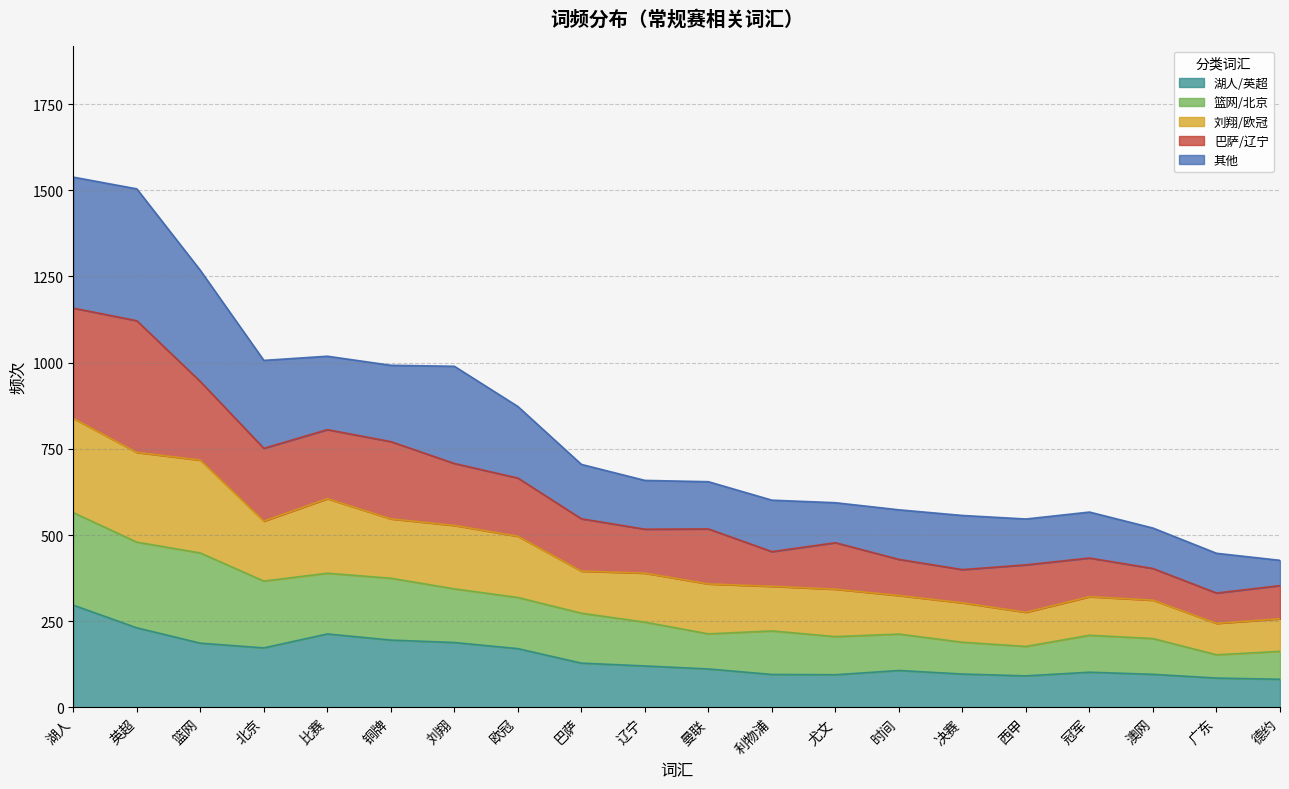

What is the smallest value displayed?

426.6